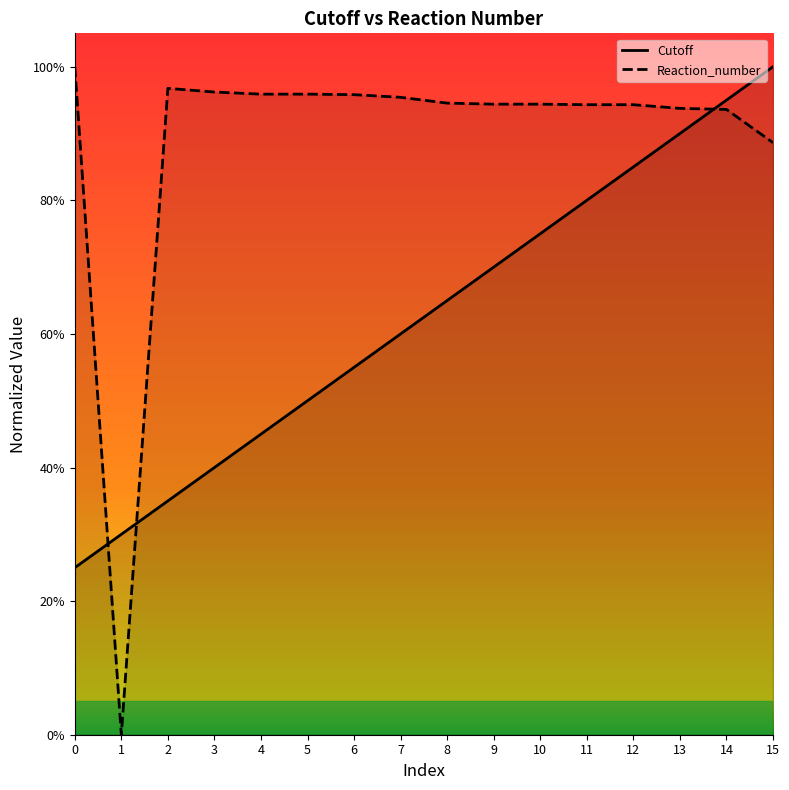

What are all the series names shown in the legend?

Cutoff, Reaction_number